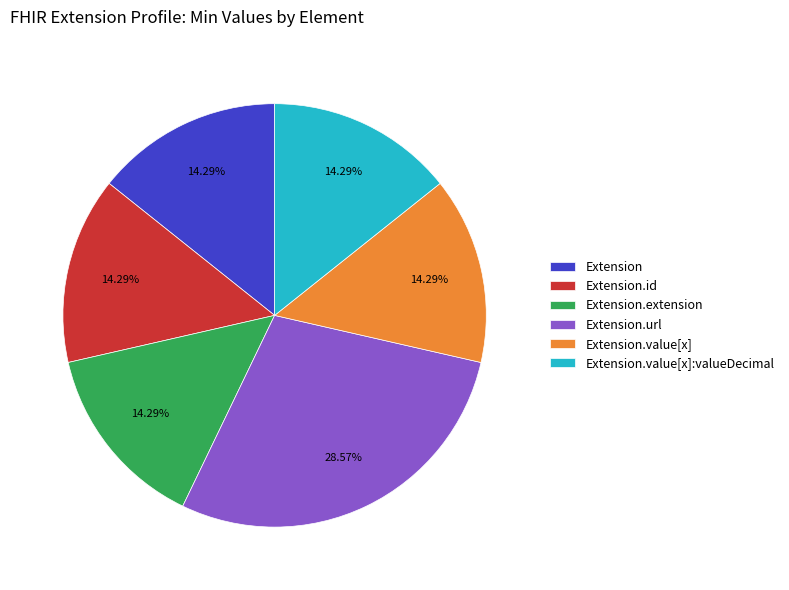

How many slices are in this pie chart?

6